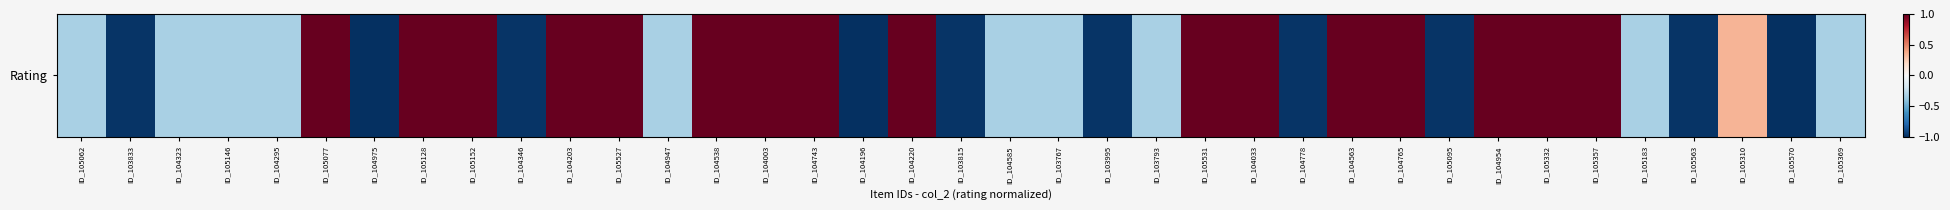

What is the difference between the second highest and minimum values?

2.0